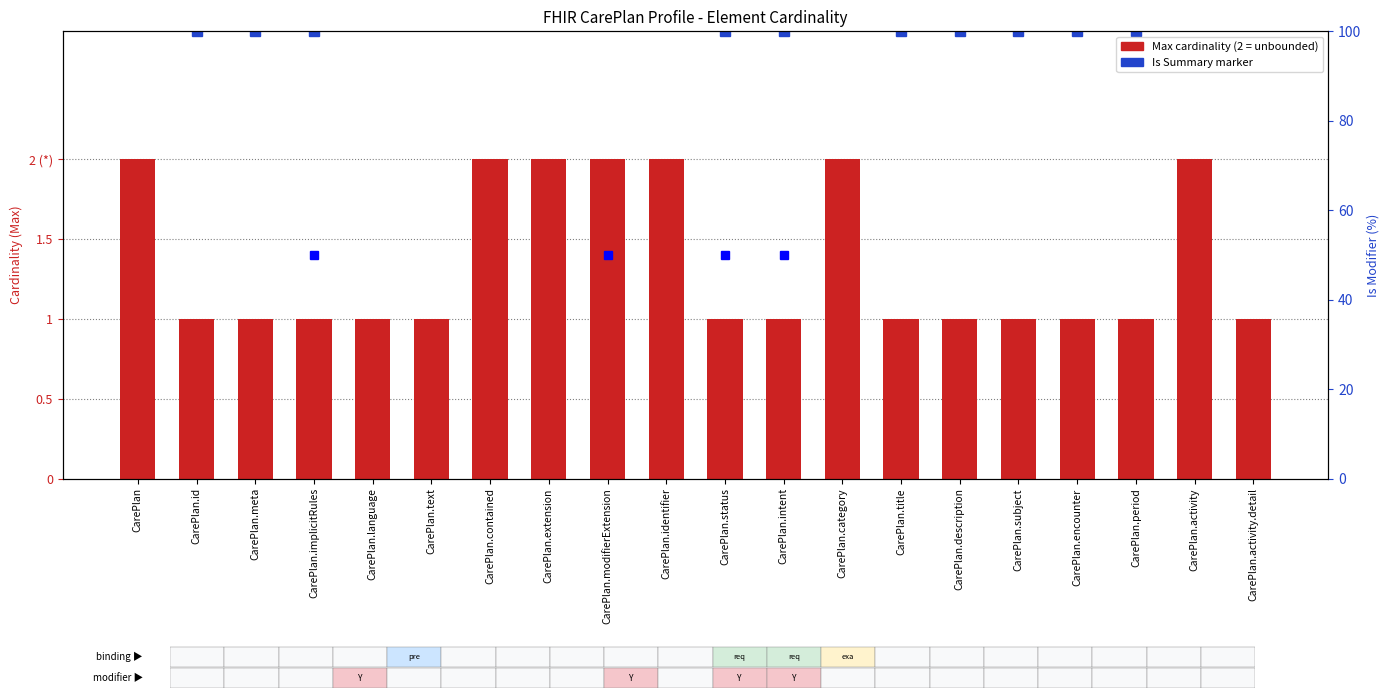

Reading left to right, list all the values displayed in this chart.

2	1	1	1	1	1	2	2	2	2	1	1	2	1	1	1	1	1	2	1